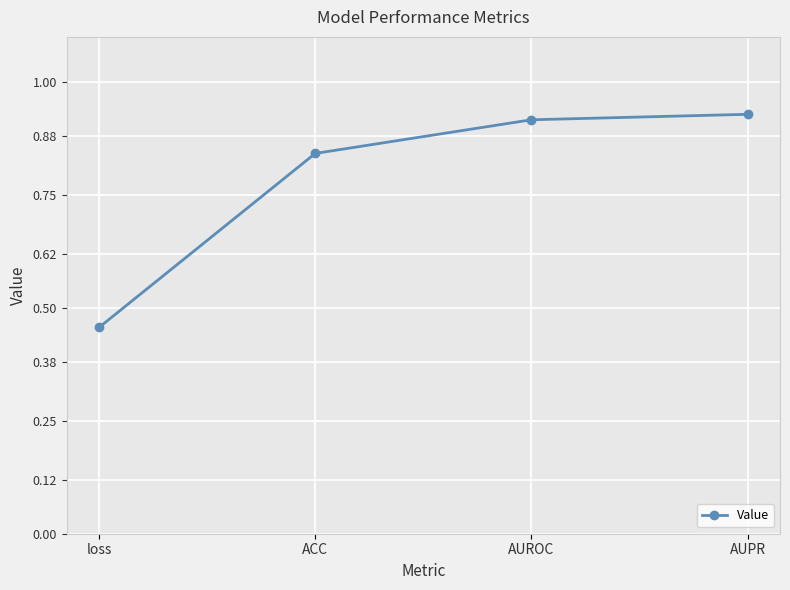

Which category has the highest value across all series?

AUPR